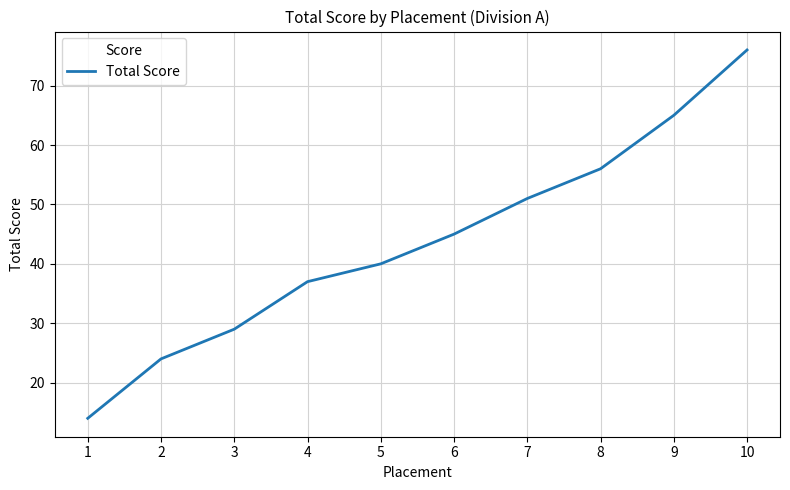

Reading right to left, list all the values displayed in this chart.

10=76	9=65	8=56	7=51	6=45	5=40	4=37	3=29	2=24	1=14